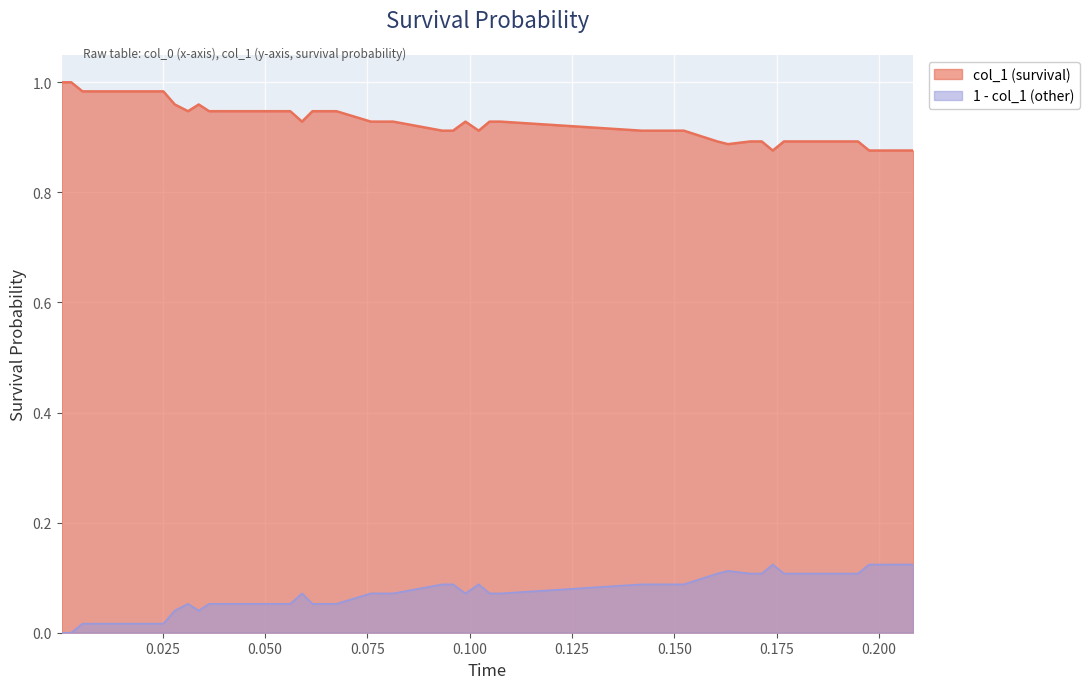

Rank the series by their maximum value, from highest to lowest.

col_1 (survival), 1 - col_1 (other)